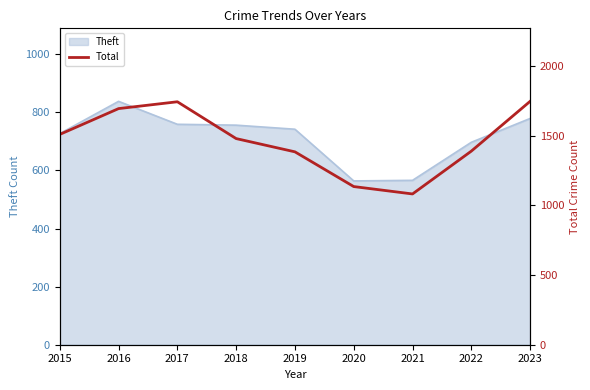

Reading left to right, what are all the values shown in this chart?

1508	1693	1742	1478	1383	1134	1081	1388	1745